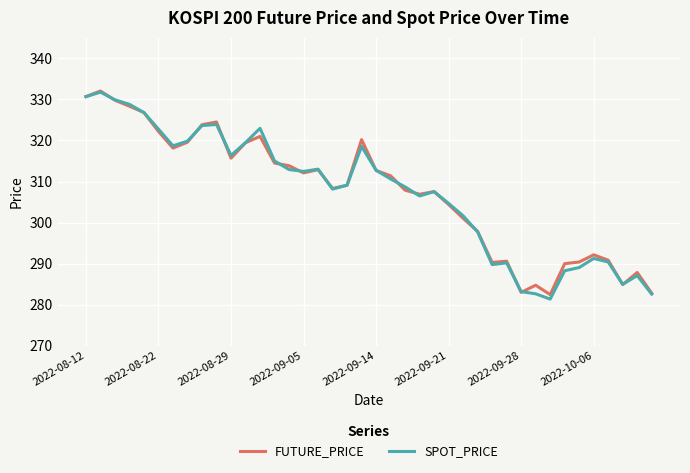

What is the maximum value shown in the chart?

332.1